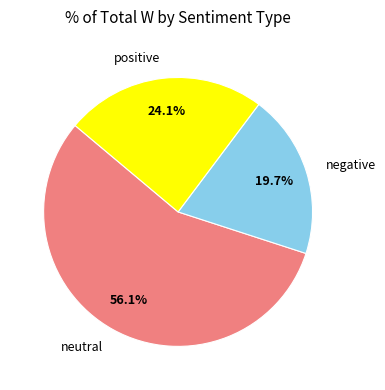

How many slices are in this pie chart?

3